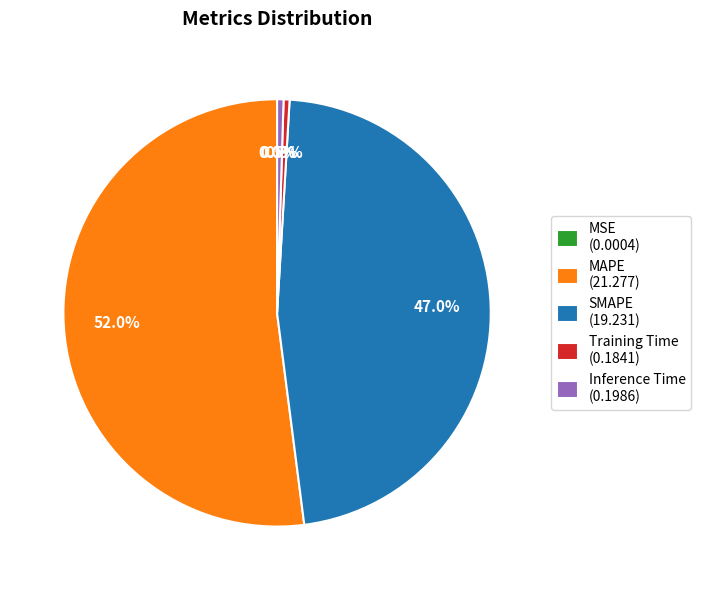

What percentage do MAPE and Inference Time together represent?

52.5%